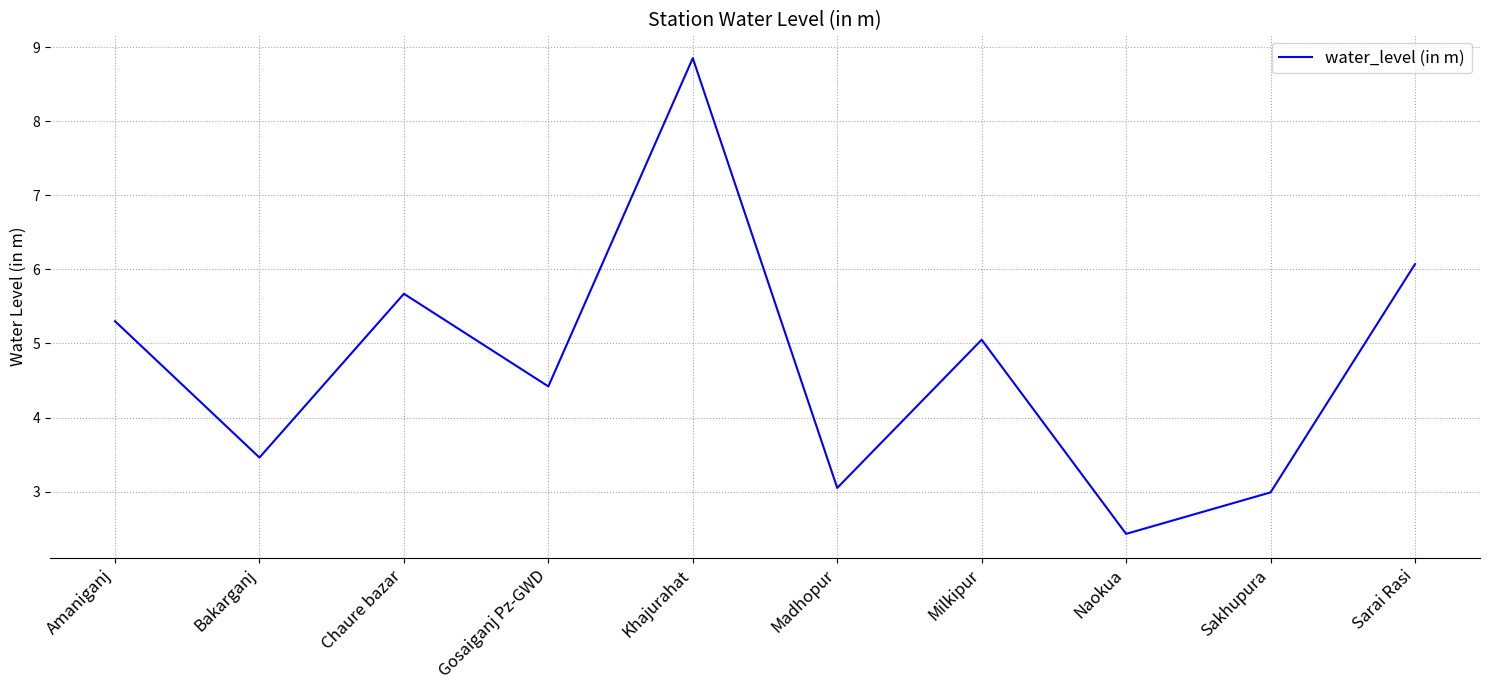

At which label is the value closest to 5?

Milkipur